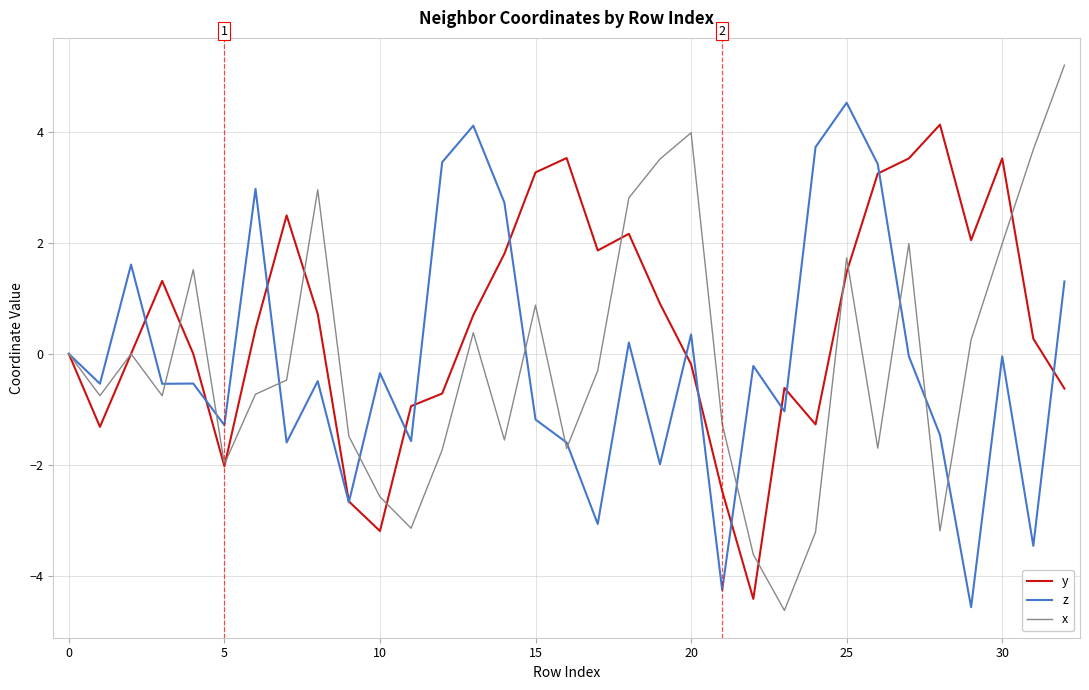

At how many categories does at least one series exceed -3?

33